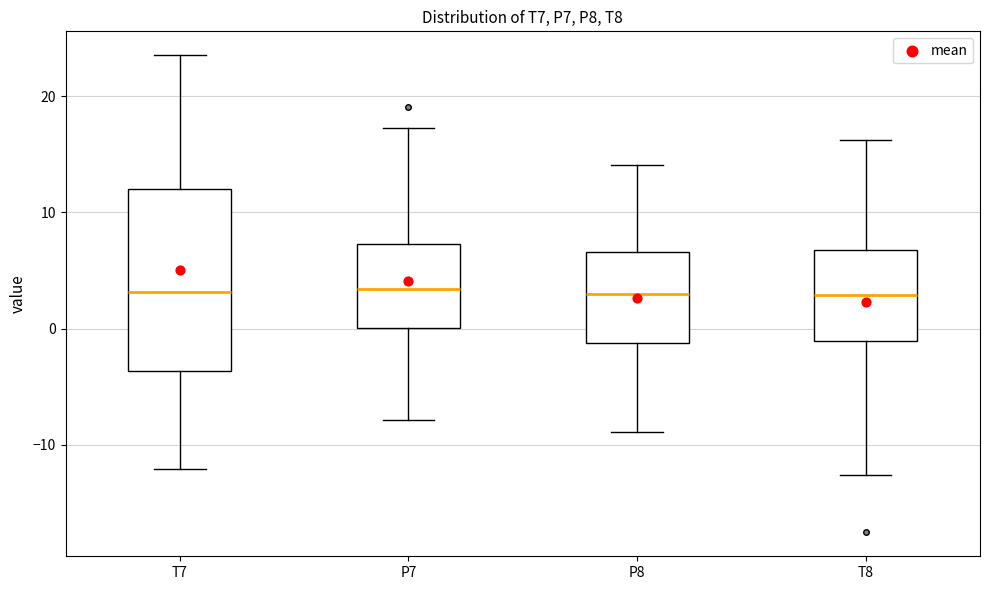

Reading left to right, transcribe this box plot: for each box, give where its median line is, the range the box spans, and where its two whiskers end, as read against the y-axis. The values are not printed on the chart, so give them approximately, as read against the axis.

T7: median 3, box -4 to 12, whiskers -12 to 24
P7: median 3, box 0 to 7, whiskers -8 to 17
P8: median 3, box -1 to 7, whiskers -9 to 14
T8: median 3, box -1 to 7, whiskers -13 to 16